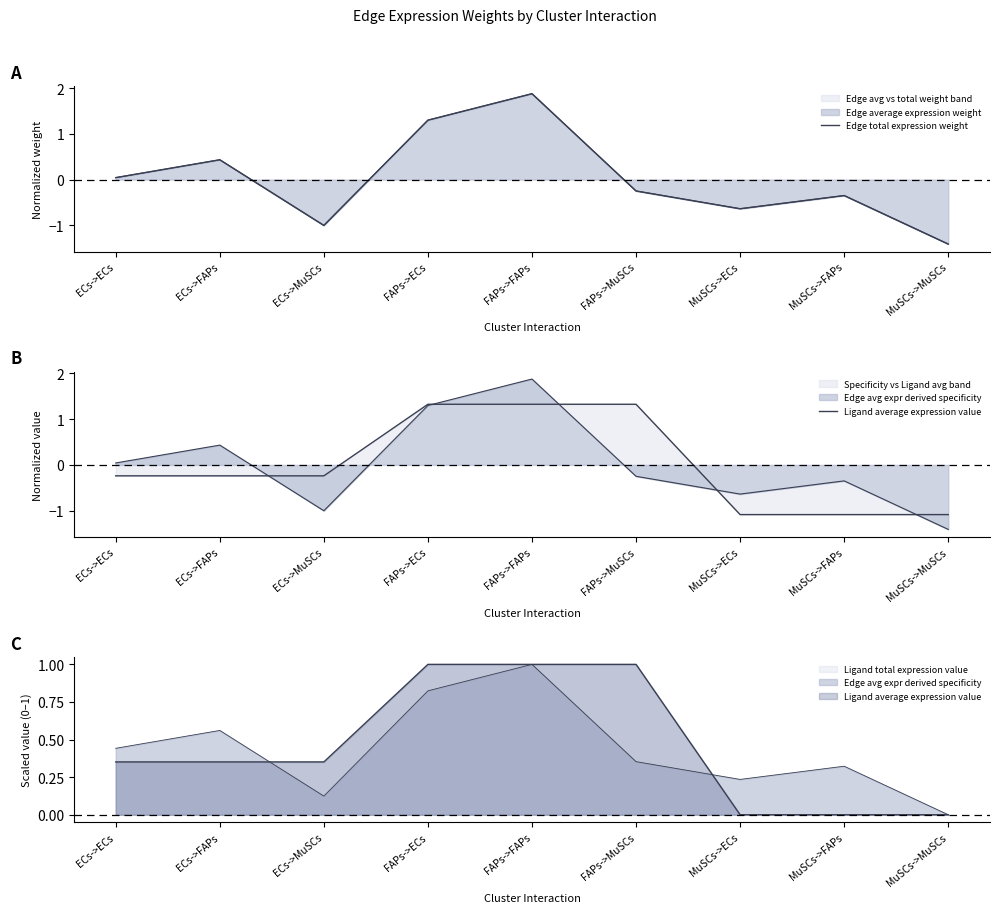

How many categories are shown in the chart?

9